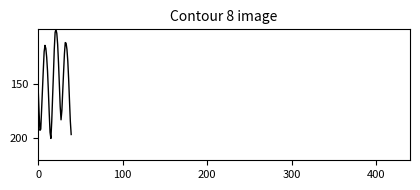

What is the smallest value displayed?

100.0